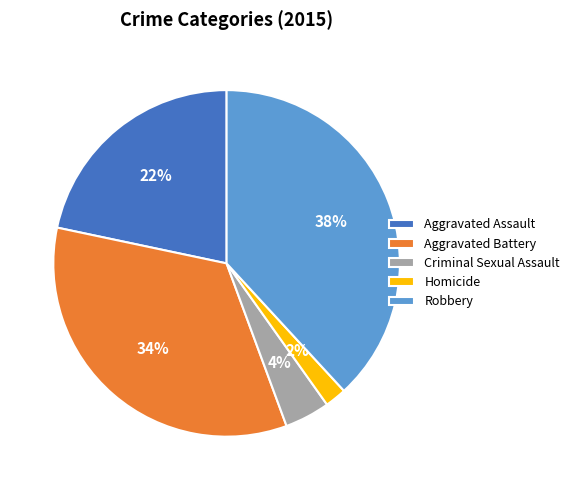

To the nearest percent, what percentage of the pie is Aggravated Assault?

22%